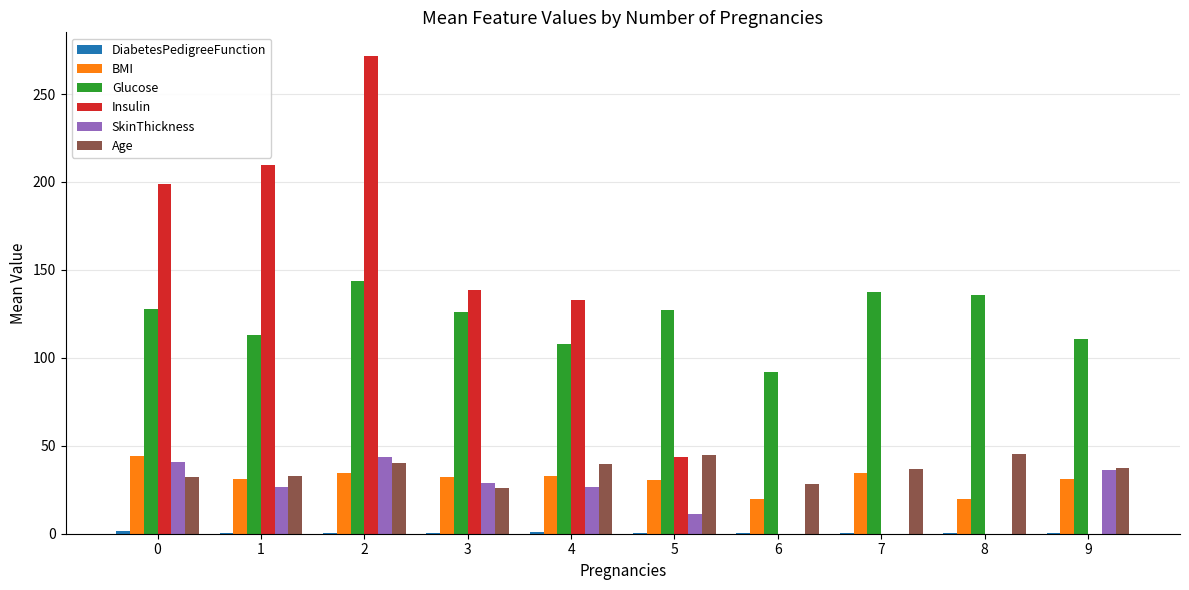

What is the sum of all Age values?

362.8